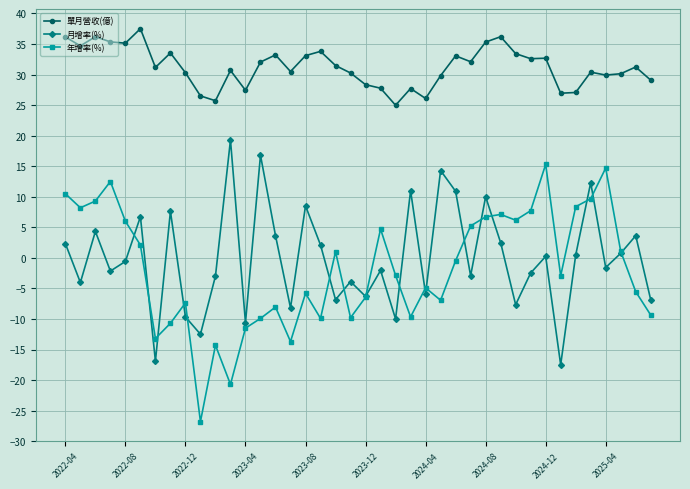

At how many categories does at least one series exceed 18?

40